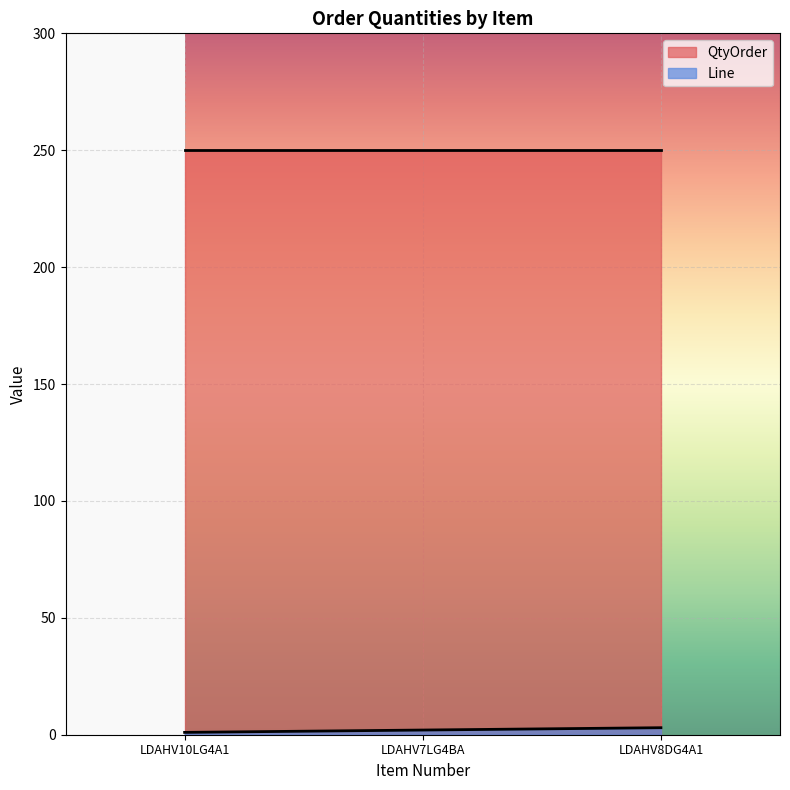

Which has a higher value, LDAHV7LG4BA or LDAHV8DG4A1?

LDAHV8DG4A1